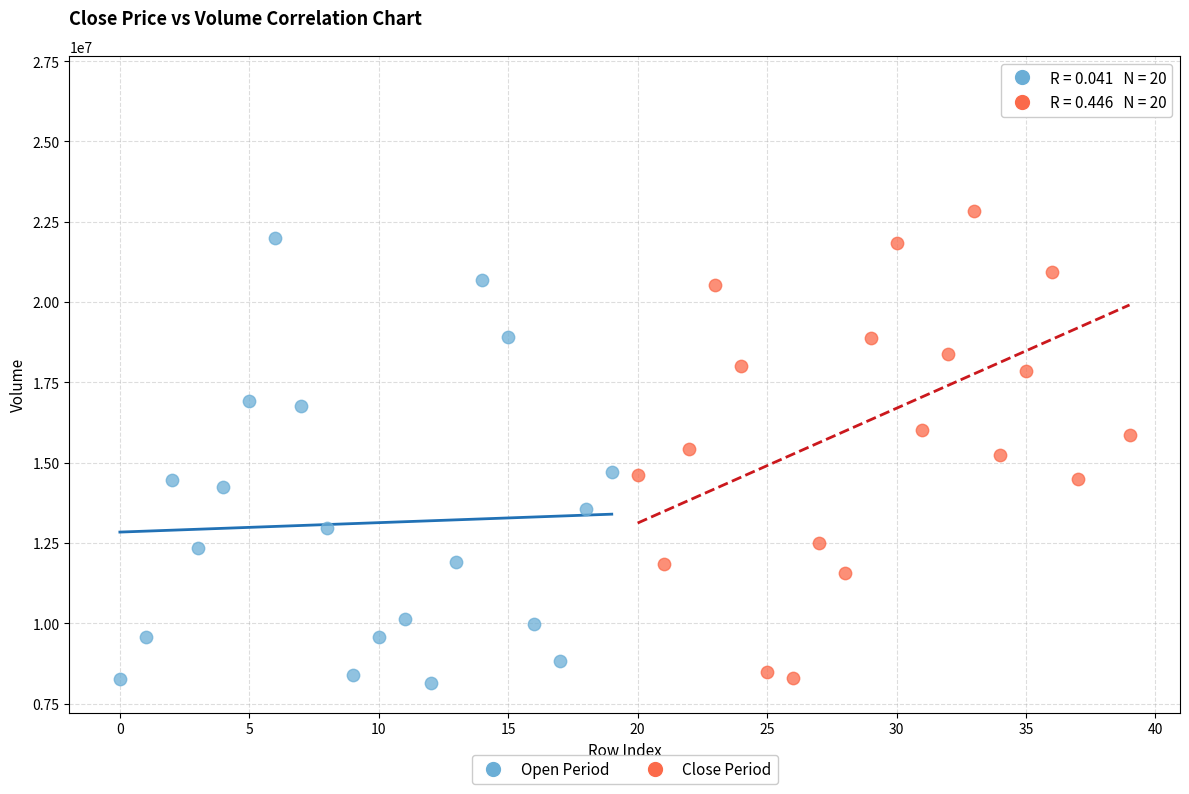

Which series has the widest spread of Y values?

Close Period